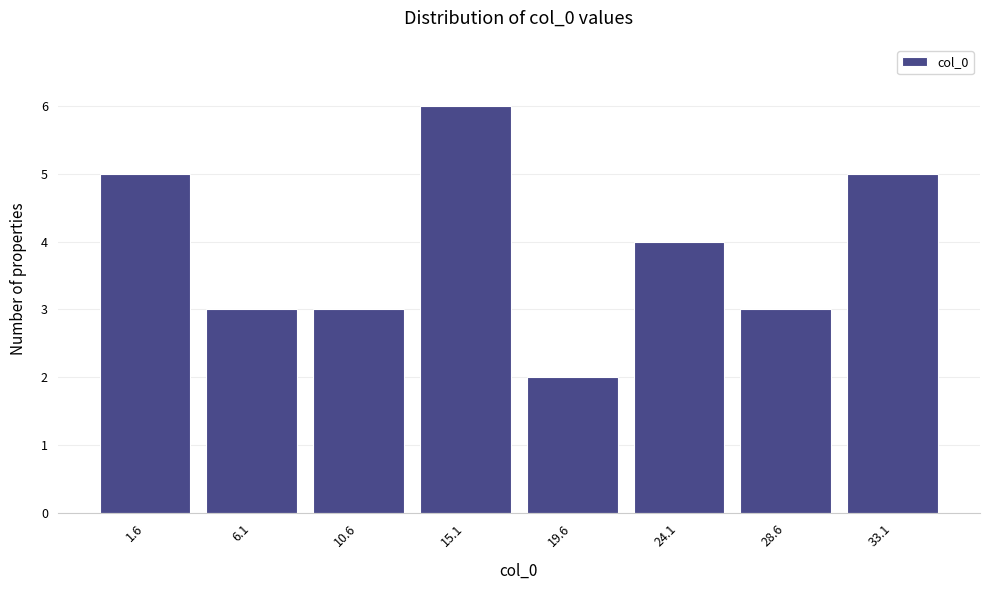

Reading right to left, transcribe all the data shown in this chart.

33.1=5	28.6=3	24.1=4	19.6=2	15.1=6	10.6=3	6.1=3	1.6=5